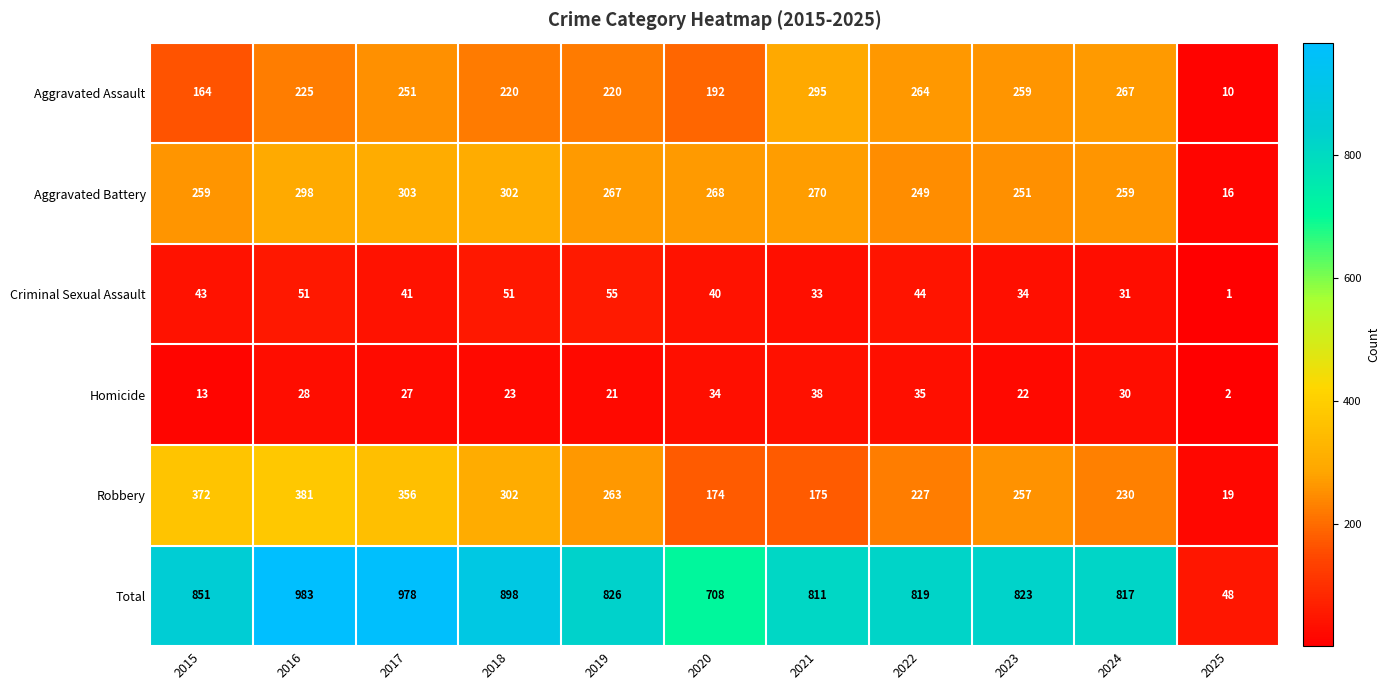

How many values in the Homicide series are below 27?

5